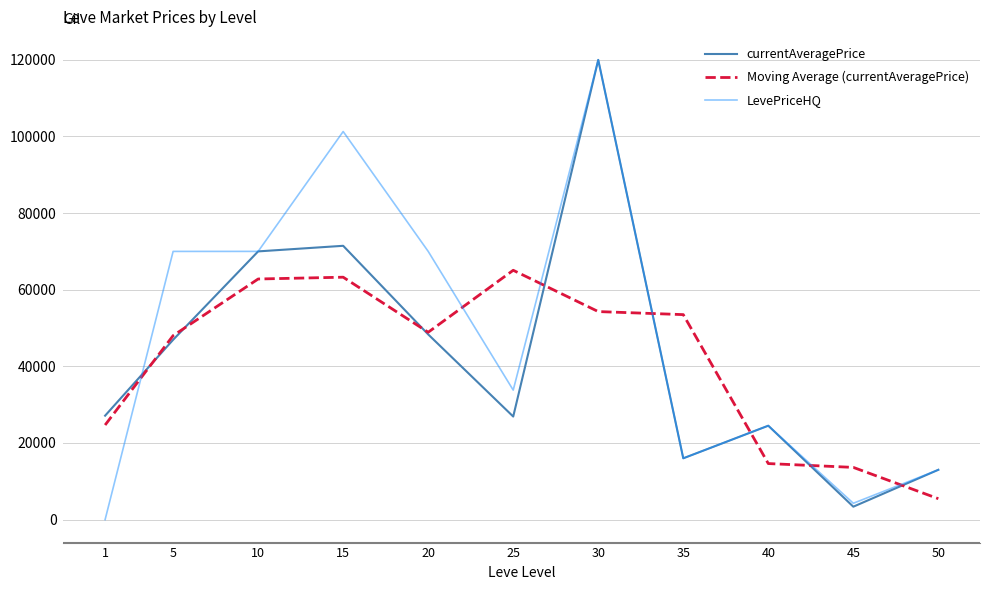

What is the maximum value for currentAveragePrice?

120000.0